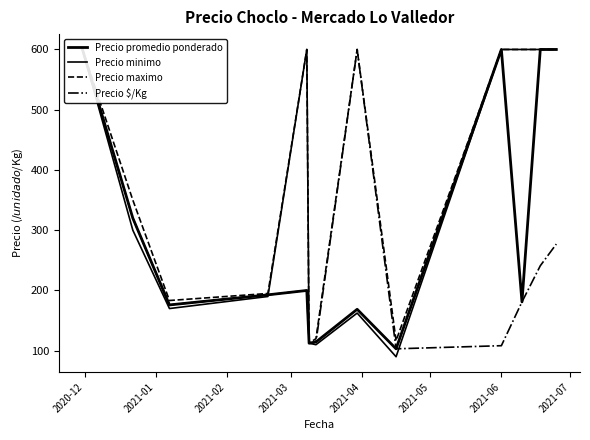

What is the total value across all series at 2020-12?

2400.0